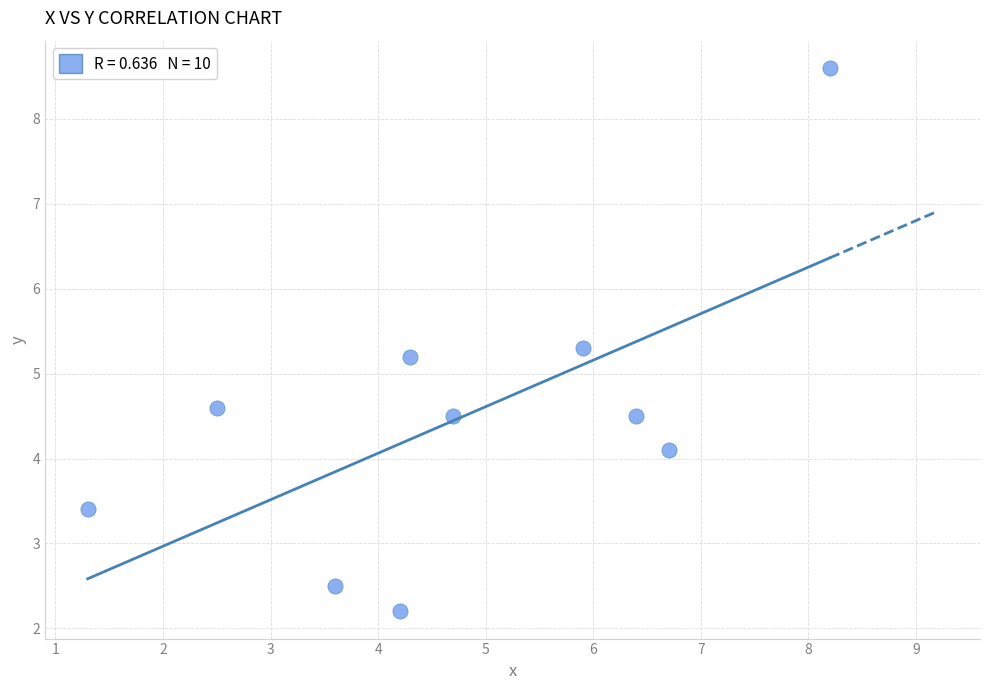

What is the average Y value?

4.5